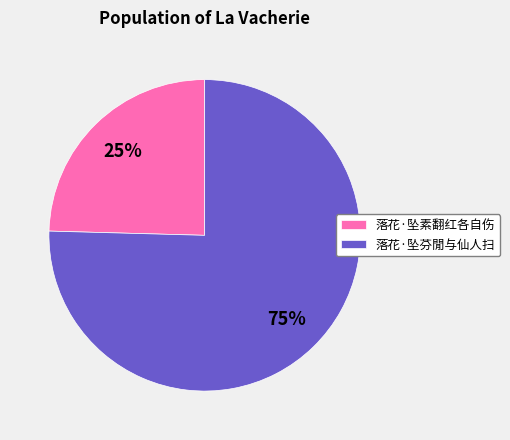

What percentage is the 落花·坠芬閒与仙人扫 slice, to the nearest percent?

75%